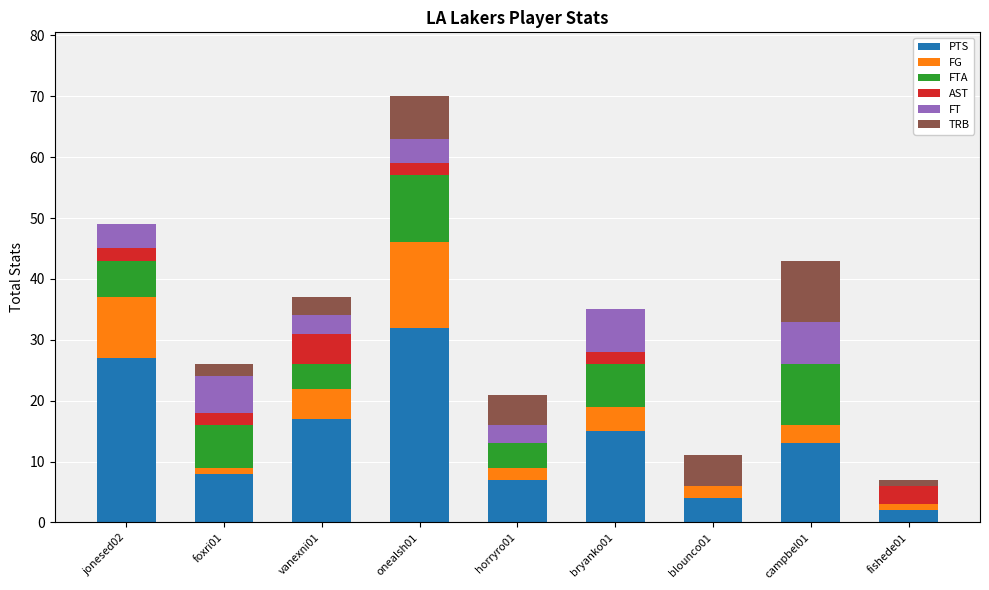

Does the chart contain stacked bars?

Yes